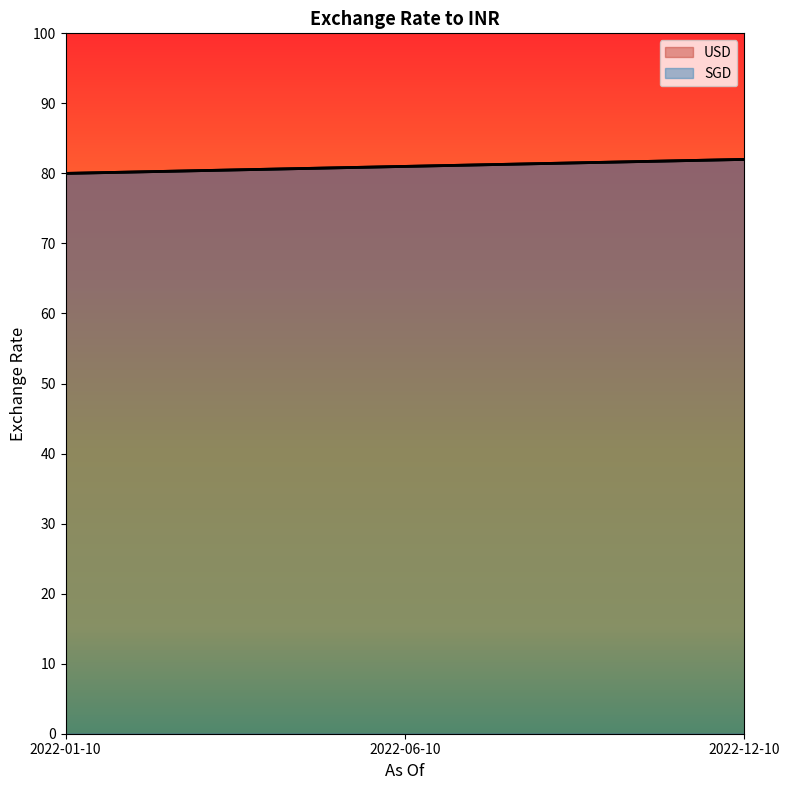

What is the difference between the maximum and minimum values in the SGD series?

2